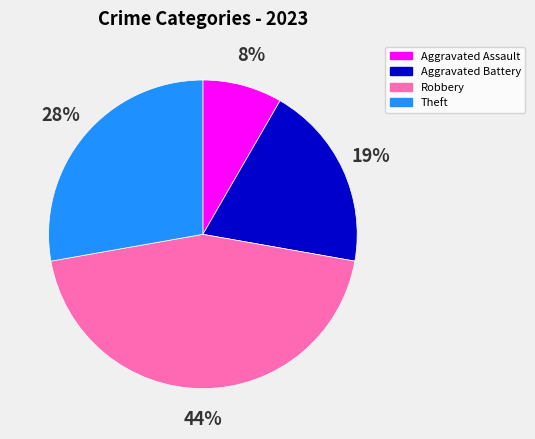

What is the largest slice in the pie chart?

Robbery